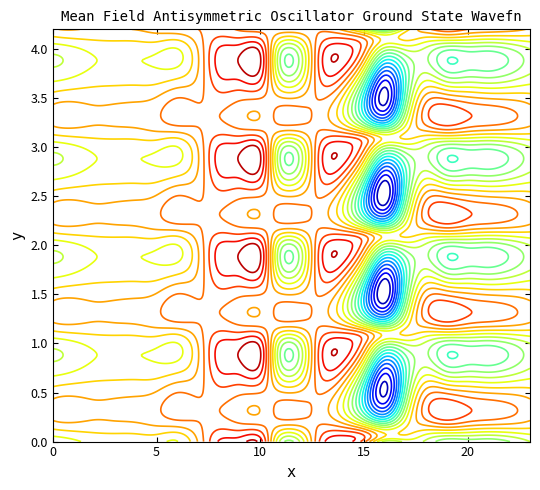

How many categories are shown in the chart?

24